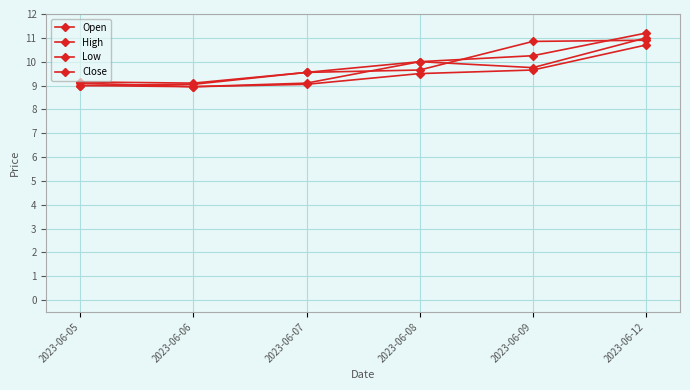

How many interior local valleys does the Low series have?

1